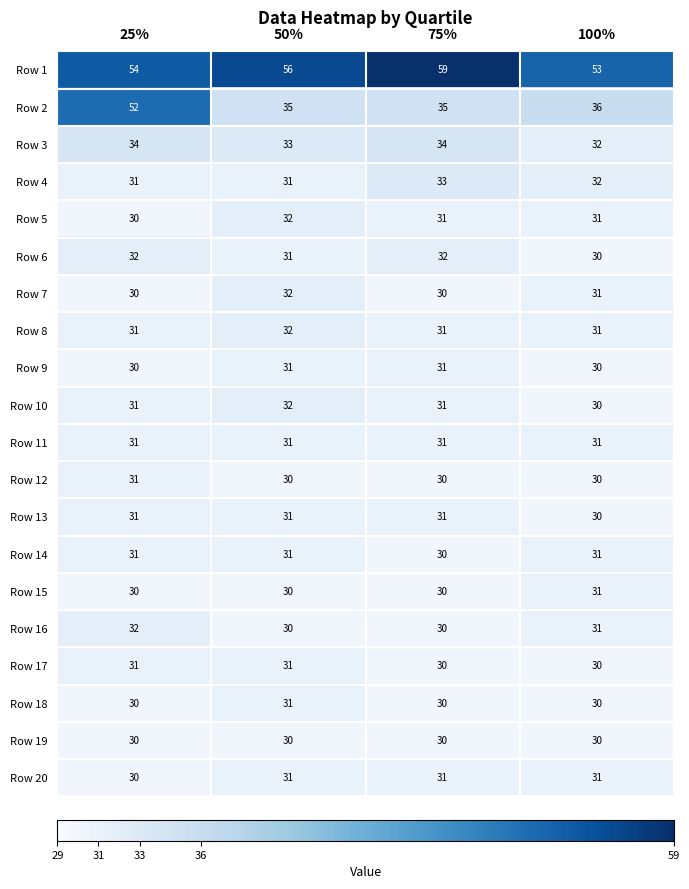

Which series has the widest spread of values?

Row 2